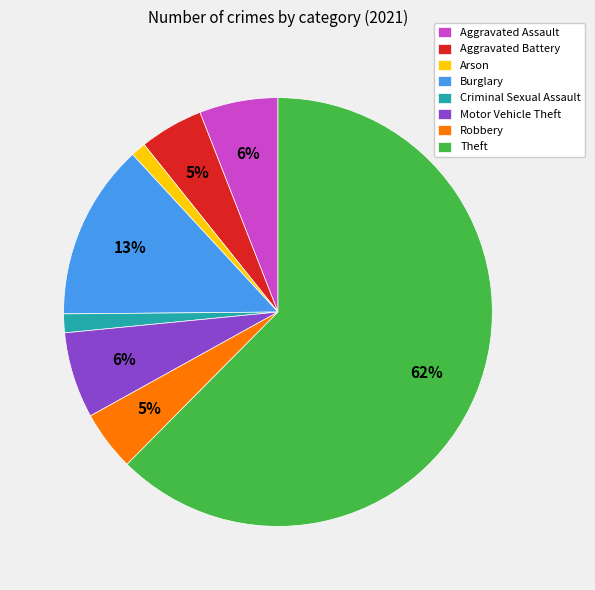

Between Theft and Aggravated Battery, which is larger?

Theft